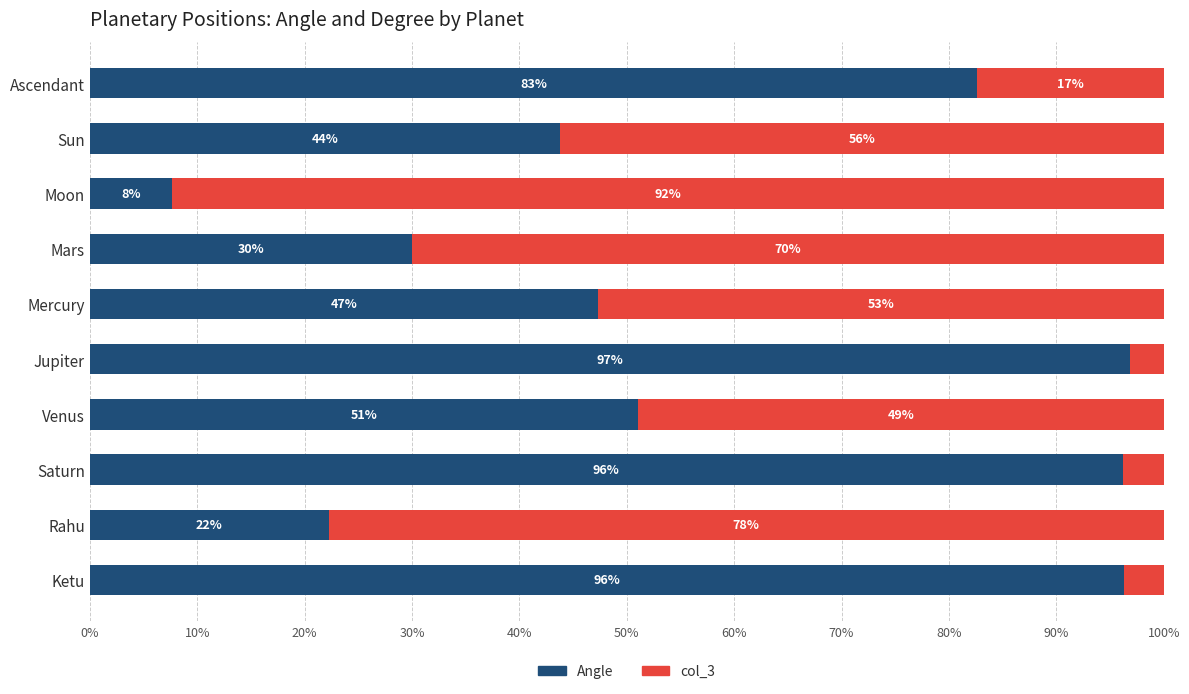

The Angle series shows 96.3 at Ketu. True or false?

True